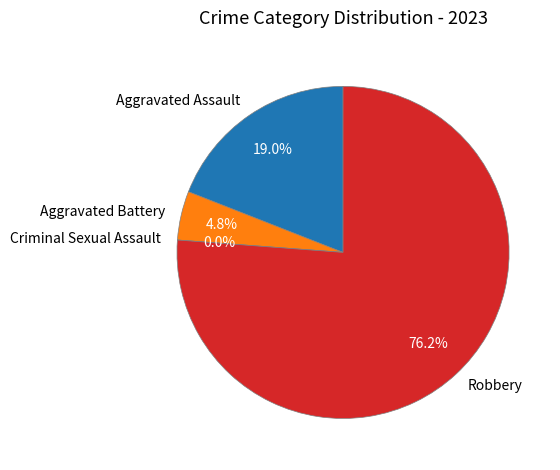

How many slices are in this pie chart?

4